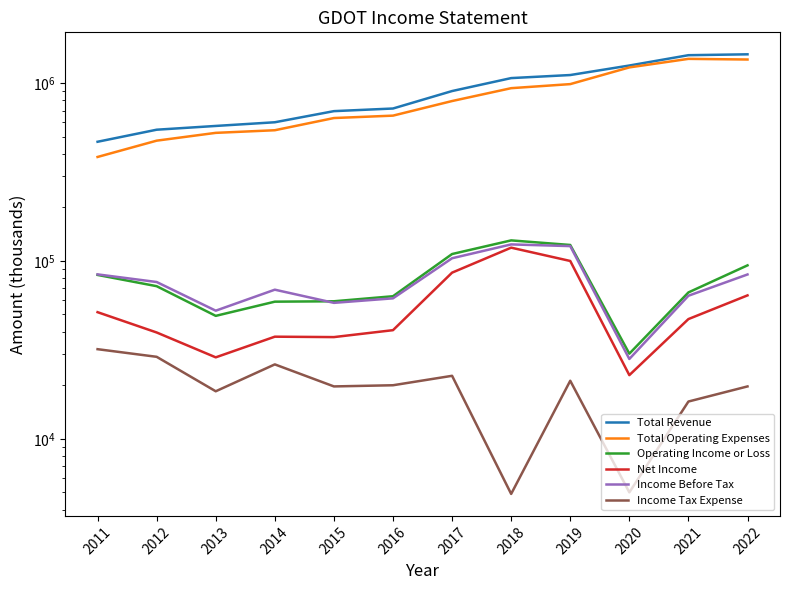

Is this an area chart (filled region under the line)?

No